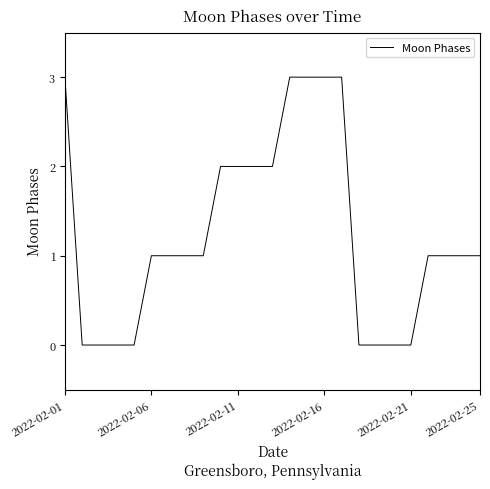

What is the difference between the maximum and minimum values?

3